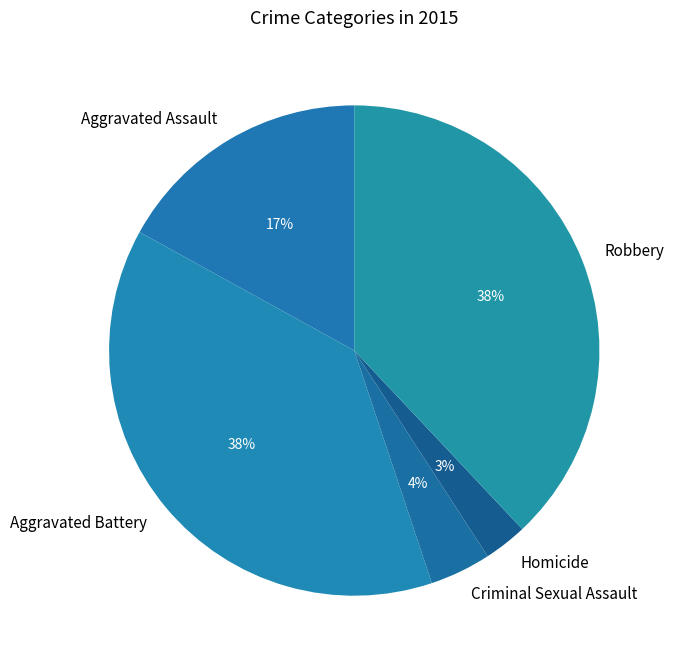

Count the number of slices in the pie.

5